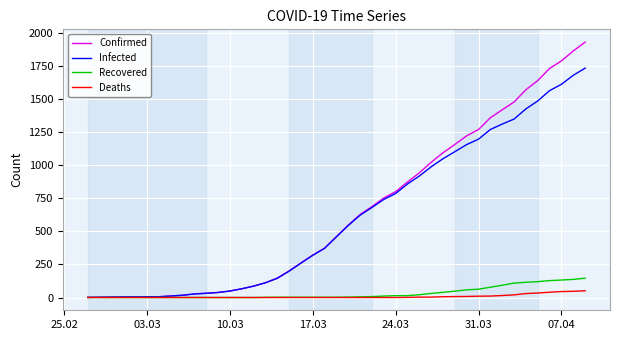

Does the chart display data point markers on the line(s)?

No